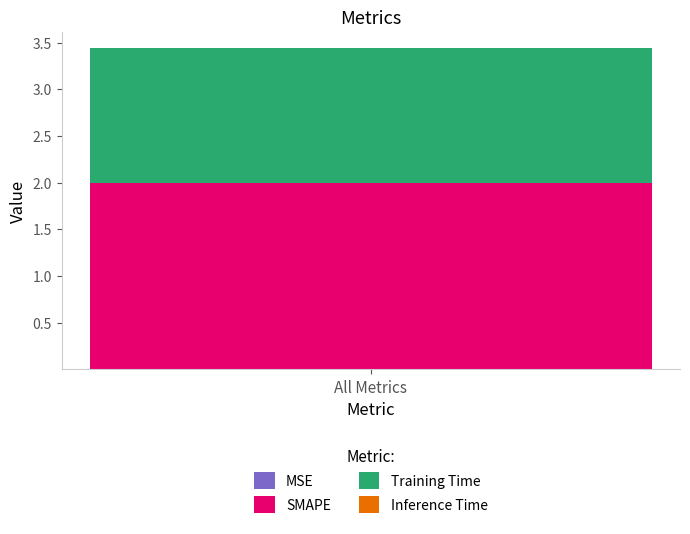

Are the bars grouped side by side (vs. stacked)?

No